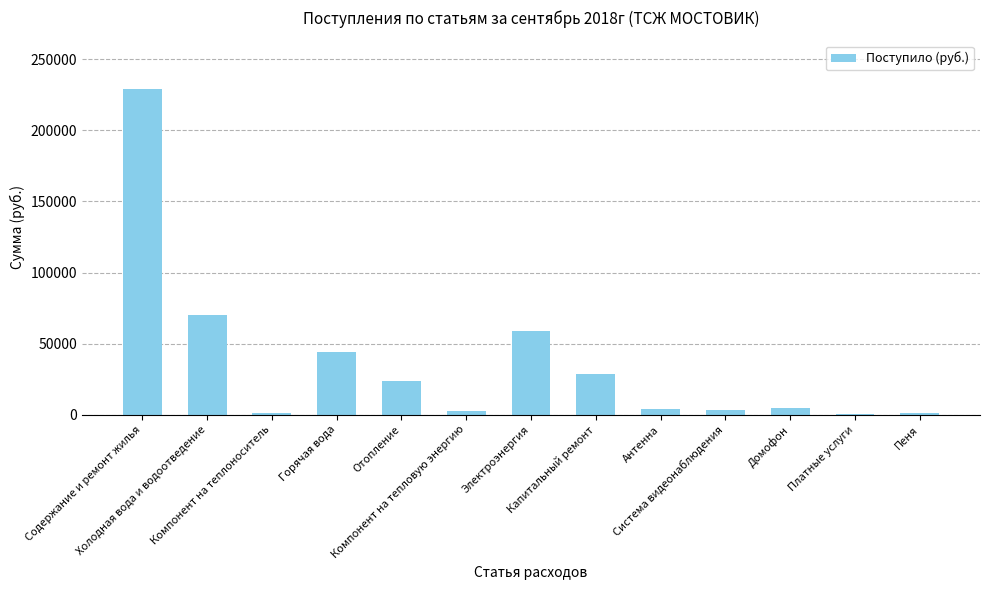

At which label does the data first exceed 4718?

Содержание и ремонт жилья